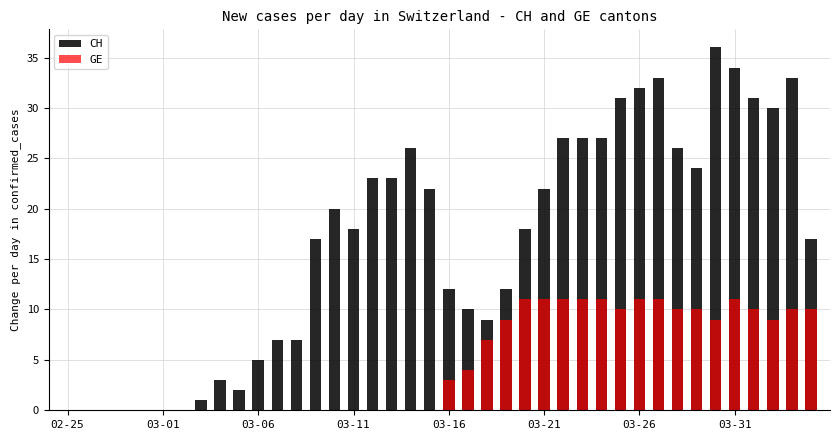

What are all the series names shown in the legend?

CH, GE